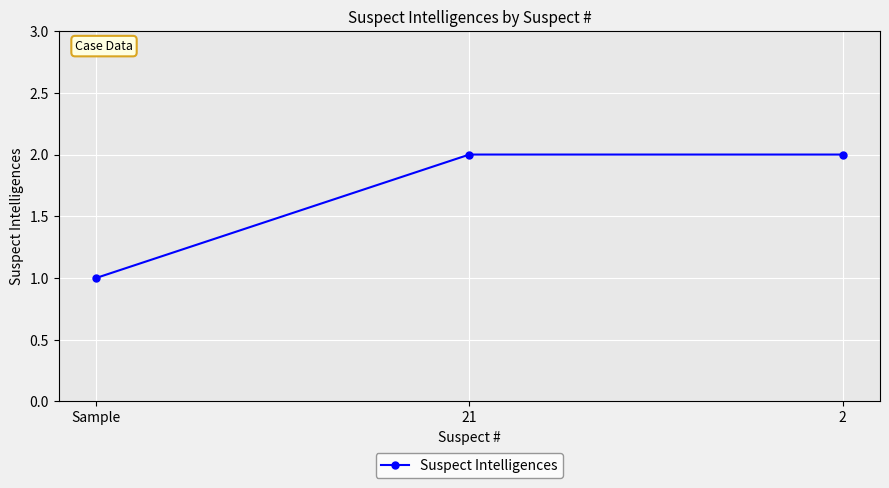

What is the ratio of the value at 21 to the value at 2?

1.0